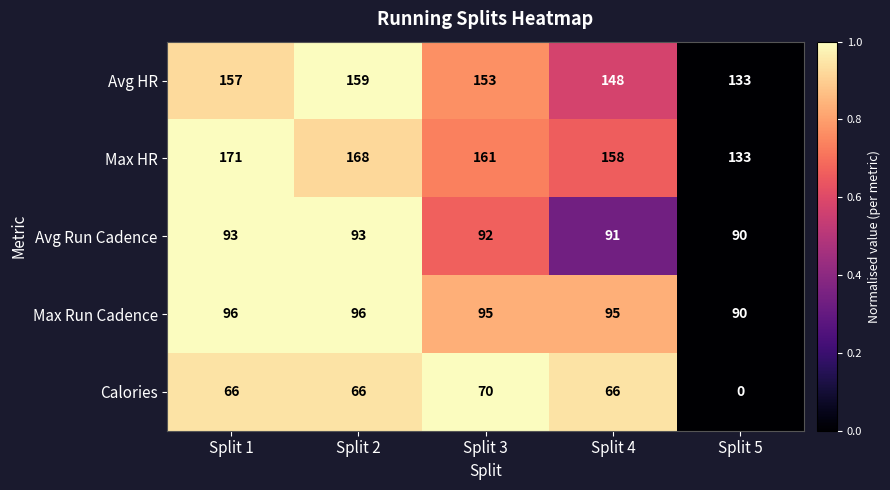

Reading left to right, transcribe all the data shown in this chart.

Avg HR: Split 1=157	Split 2=159	Split 3=153	Split 4=148	Split 5=133
Max HR: Split 1=171	Split 2=168	Split 3=161	Split 4=158	Split 5=133
Avg Run Cadence: Split 1=93	Split 2=93	Split 3=92	Split 4=91	Split 5=90
Max Run Cadence: Split 1=96	Split 2=96	Split 3=95	Split 4=95	Split 5=90
Calories: Split 1=66	Split 2=66	Split 3=70	Split 4=66	Split 5=0